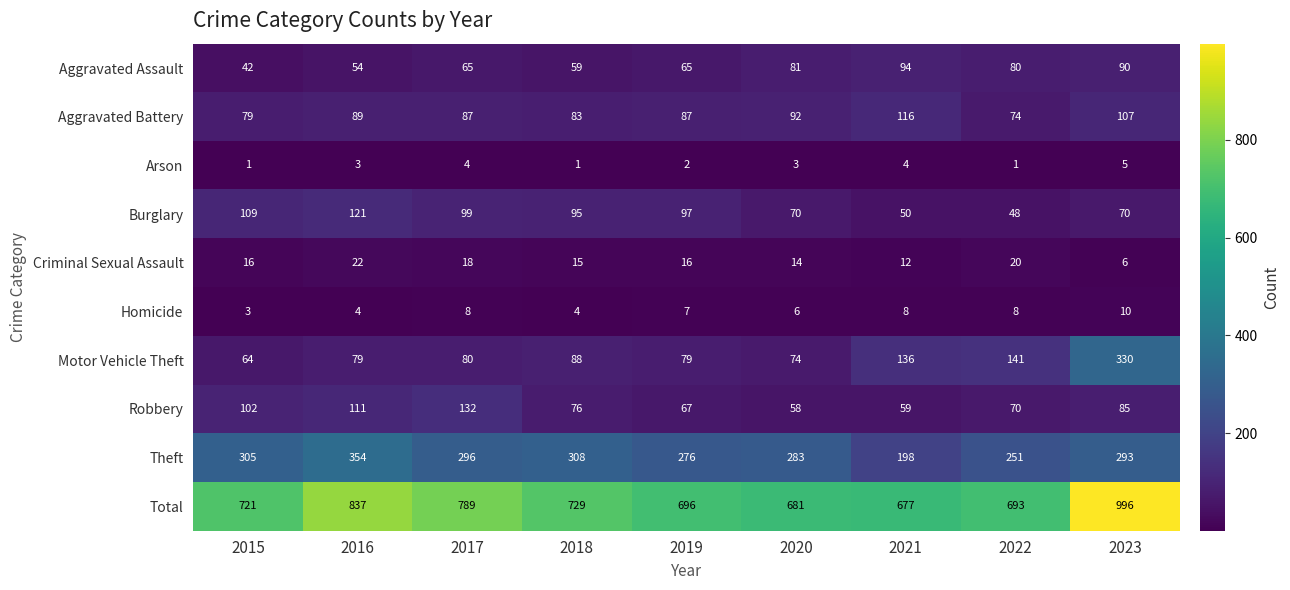

At which label is Motor Vehicle Theft closest to 197?

2022